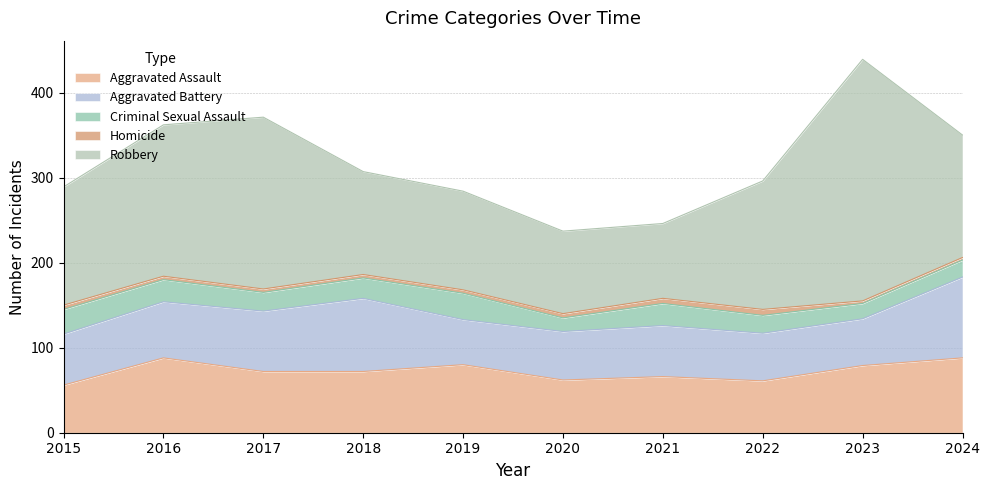

At which category does Robbery reach its first local peak?

2017